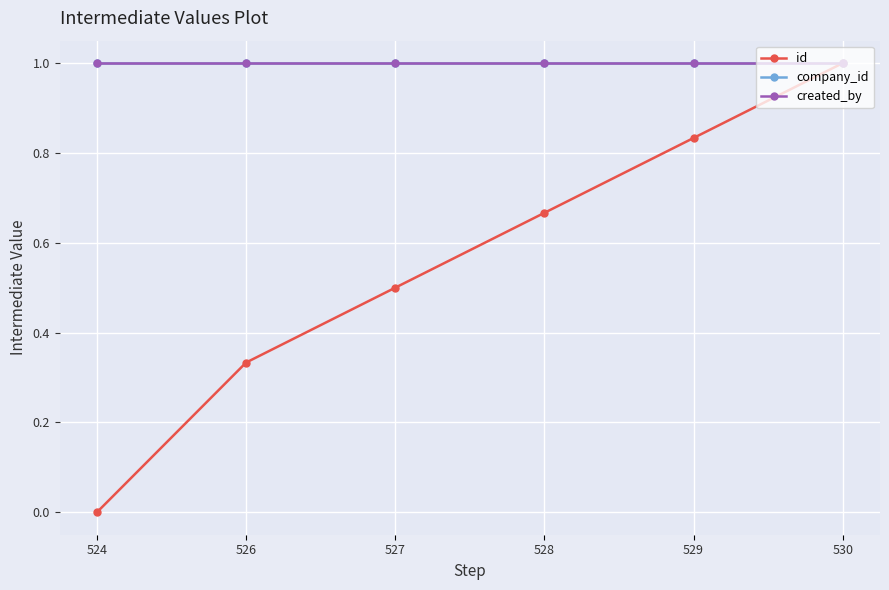

Does the chart have visible grid lines?

Yes